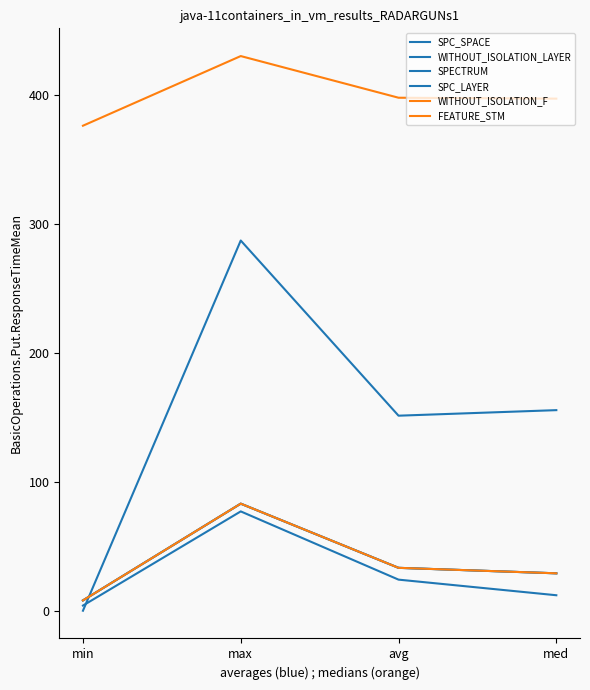

Does the chart have visible grid lines?

No